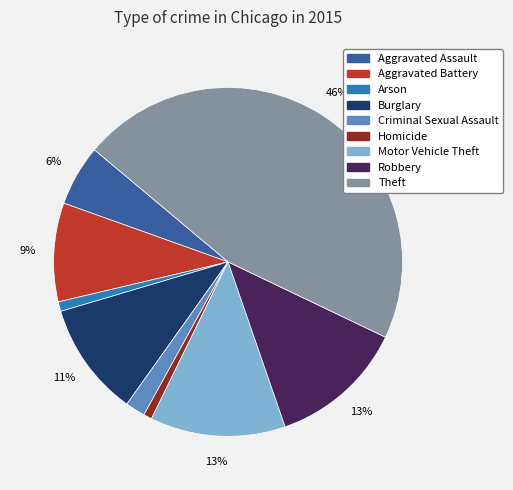

What is the ratio of the value at Arson to the value at Robbery?

0.1